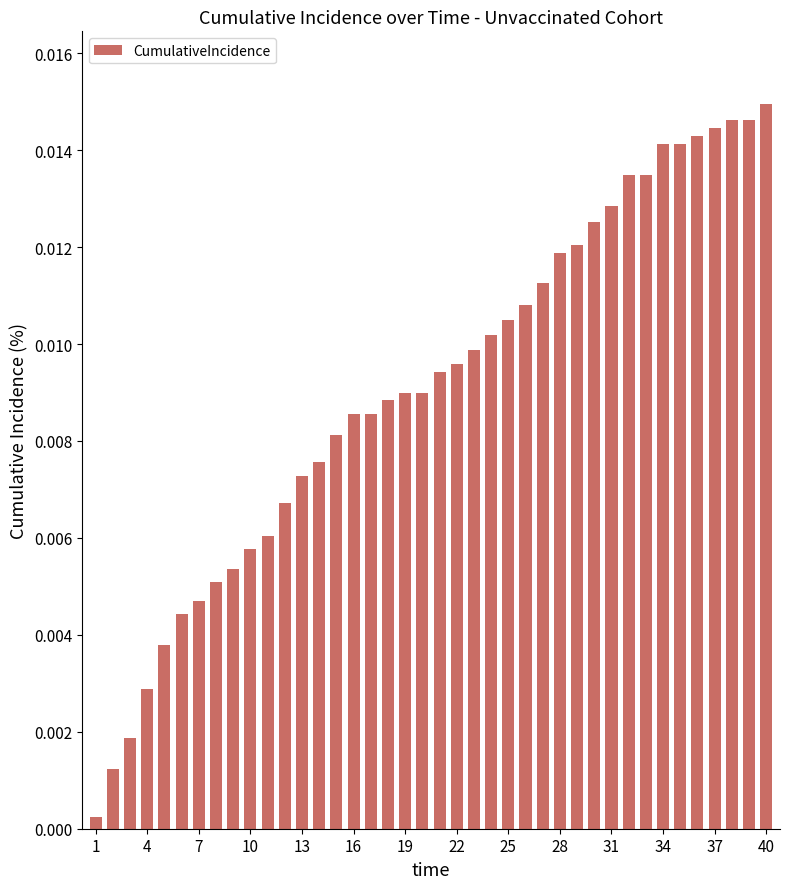

Does the chart contain any negative values?

No